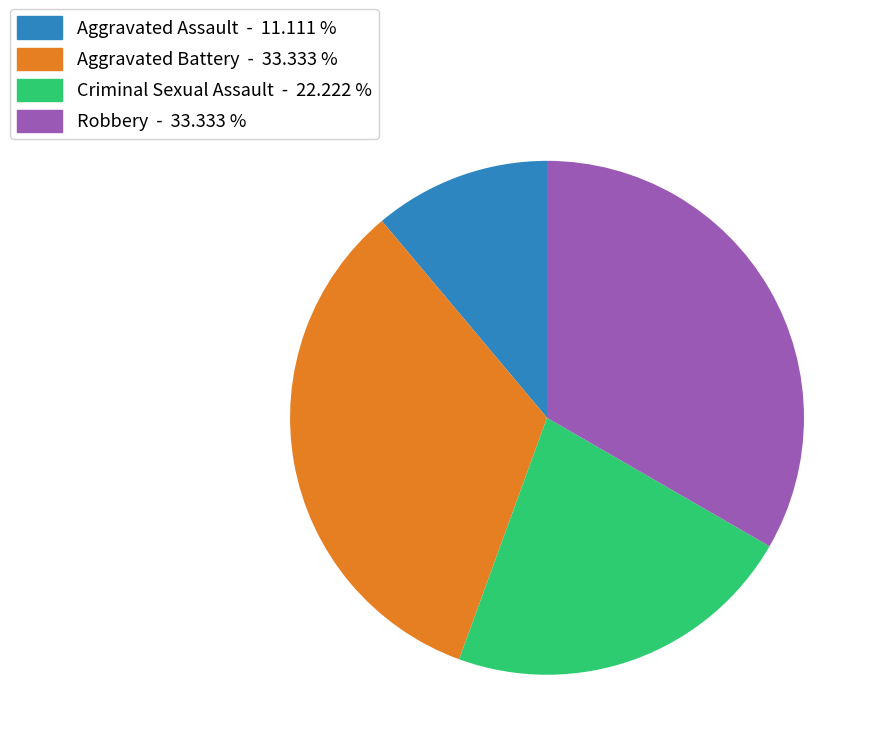

Is there a majority slice in this chart?

No